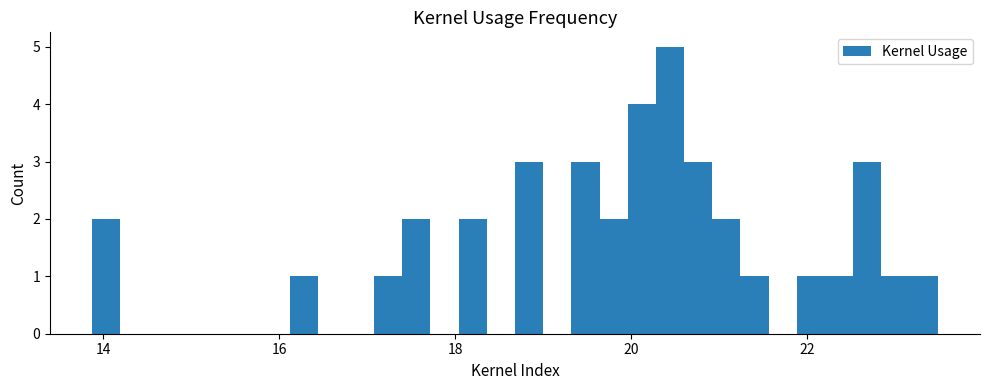

Read against the x-axis, roughly where is the centre of the tallest bar?

20.4